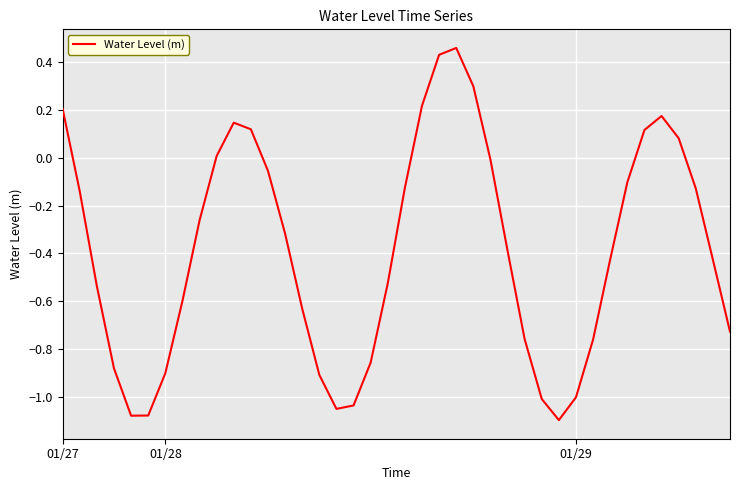

What is the value of the 35th point from the left?

0.1